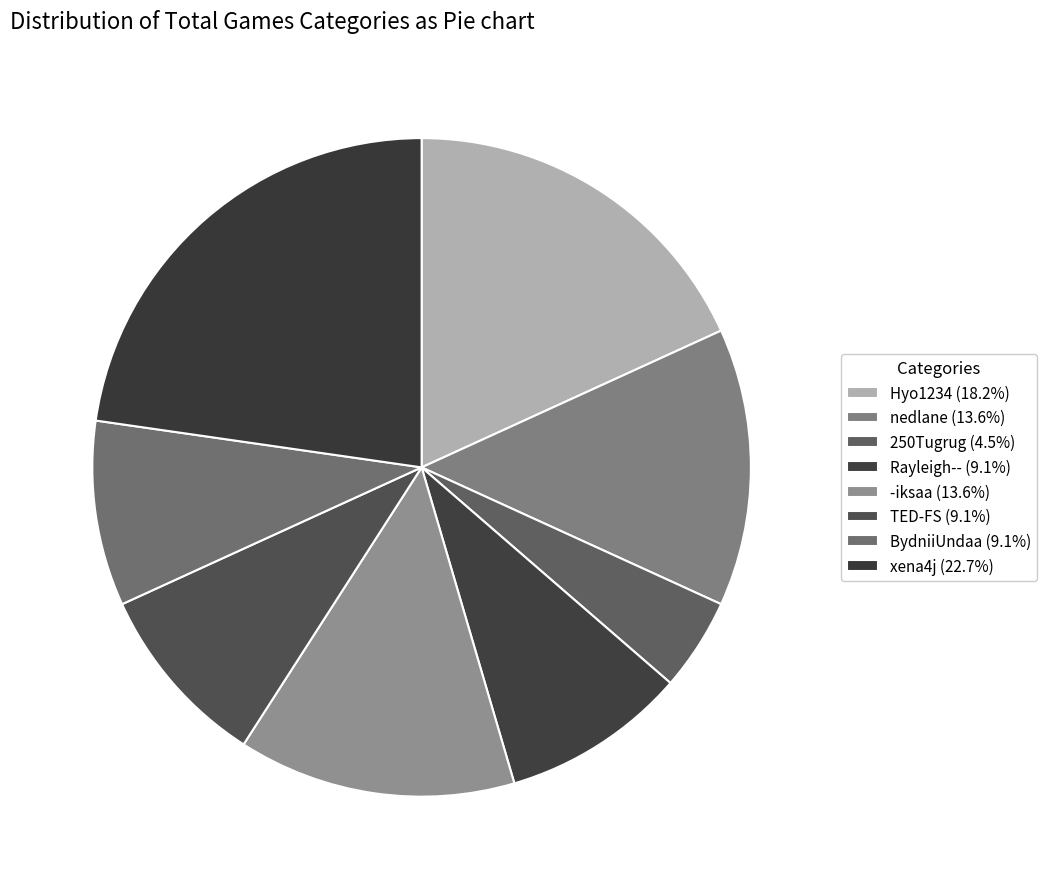

True or false: nedlane accounts for 23% of the total.

False